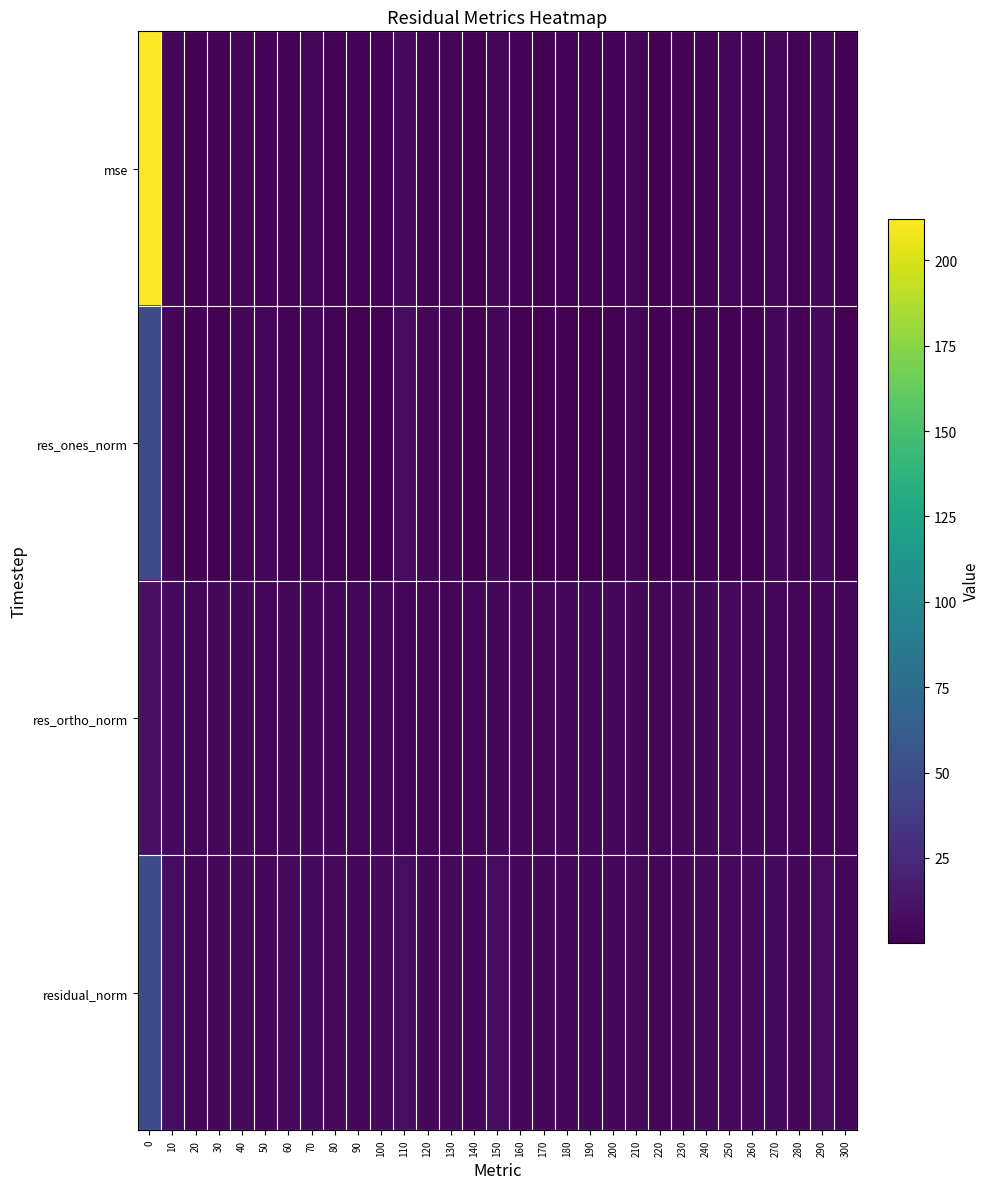

What is the difference between the highest and lowest values at 270?

2.7